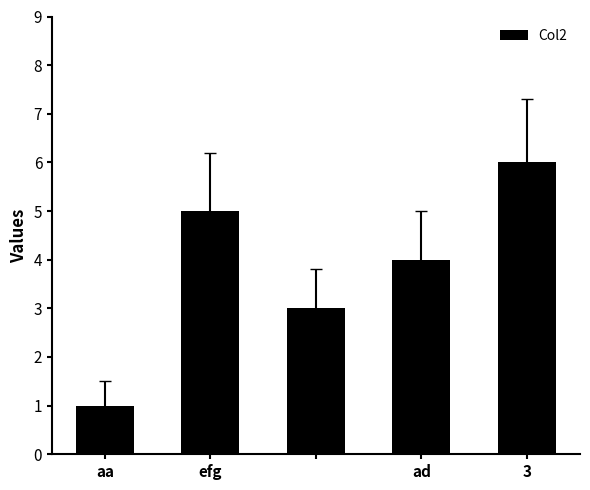

What is the sum of all values?

19